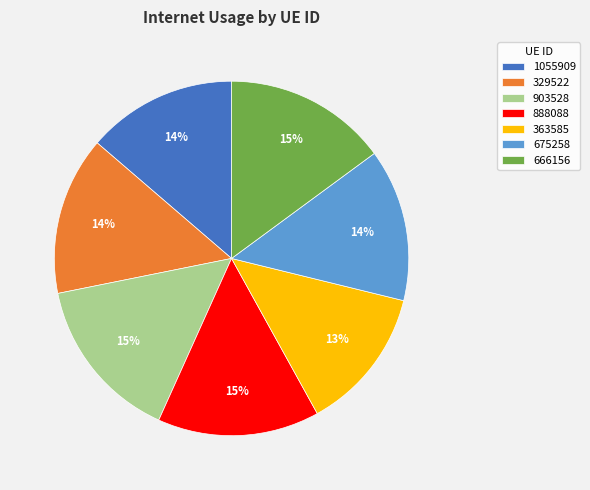

What percentage is the 1055909 slice, to the nearest percent?

14%